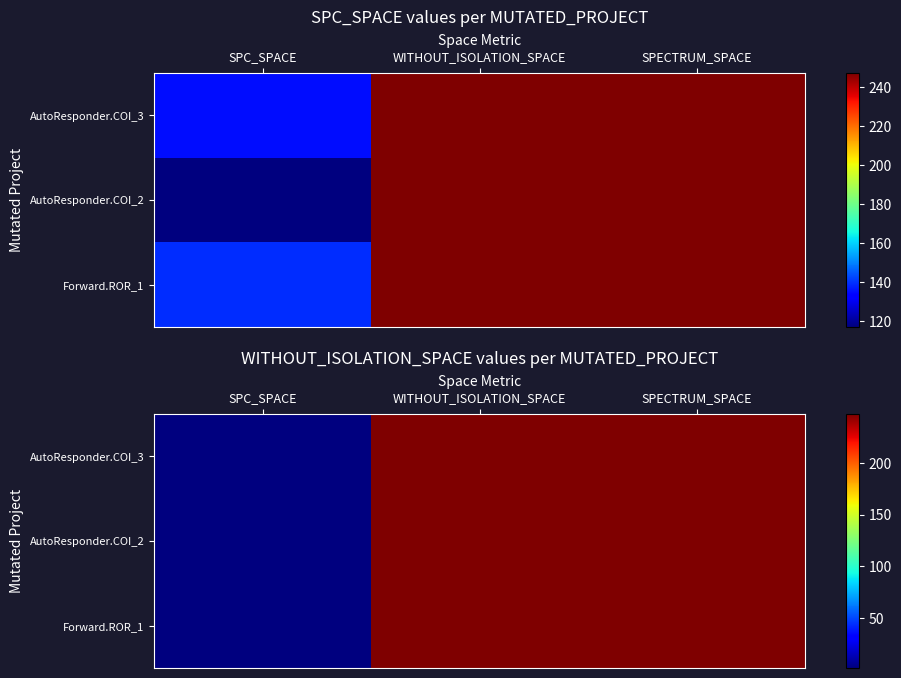

True or false: AutoResponder.COI_3 has a value of 247 at SPECTRUM_SPACE.

True